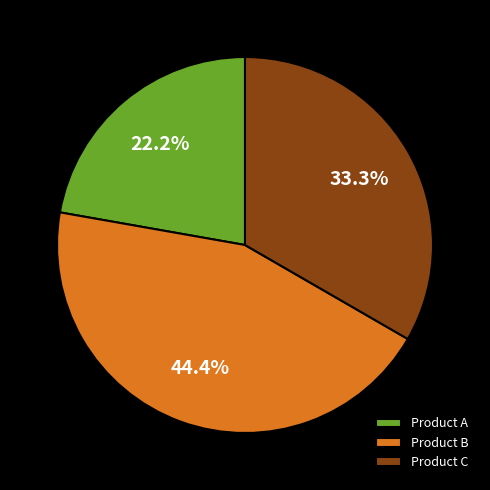

How many segments does this pie chart have?

3